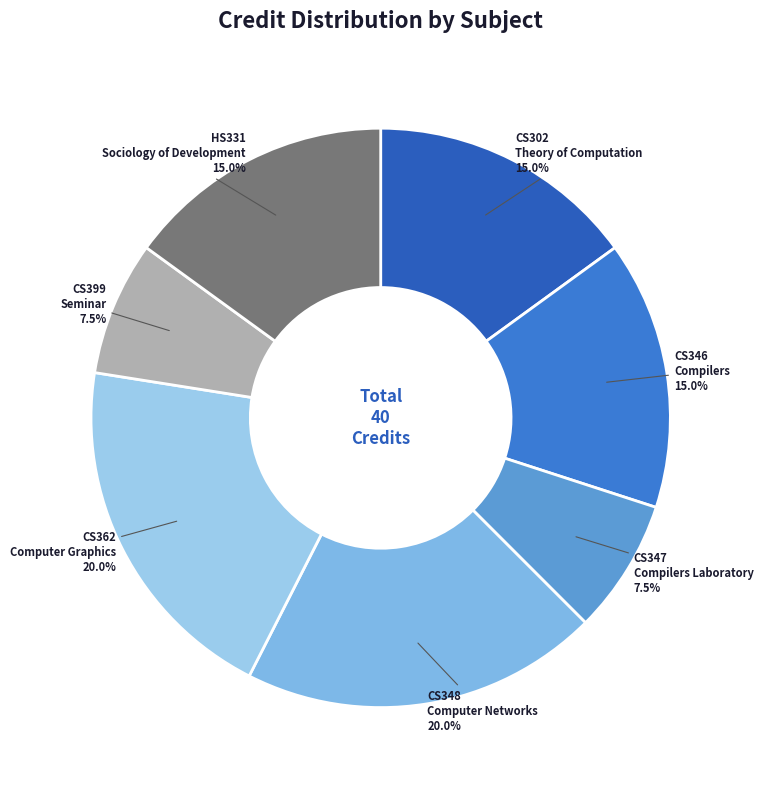

Approximately how many times larger is the value at CS362 Computer Graphics compared to CS399 Seminar?

2.7